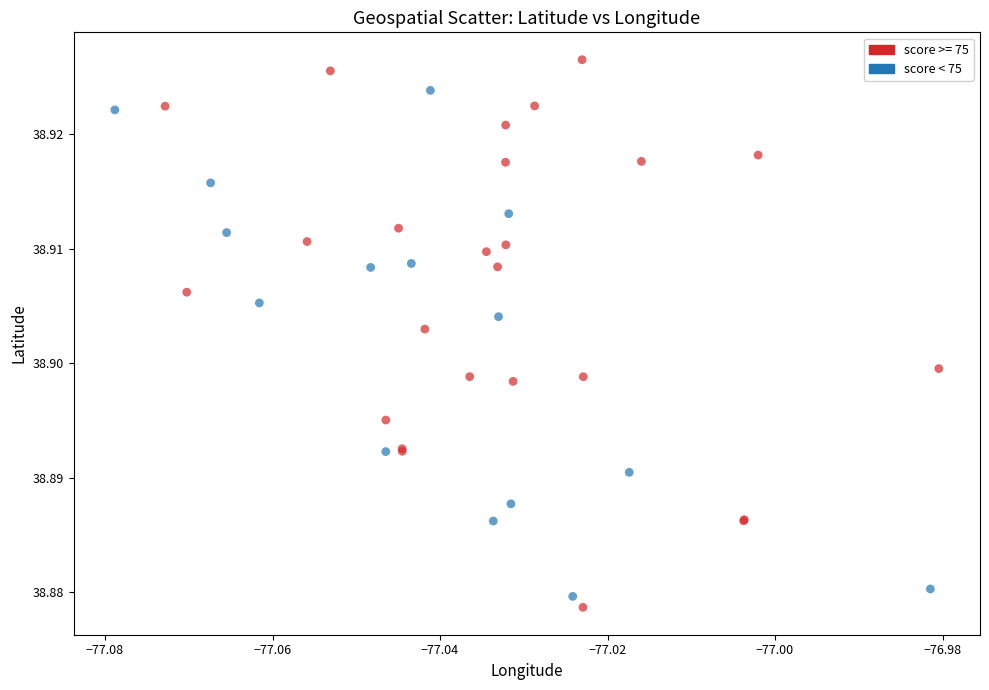

Which series reaches the maximum Y coordinate?

score >= 75